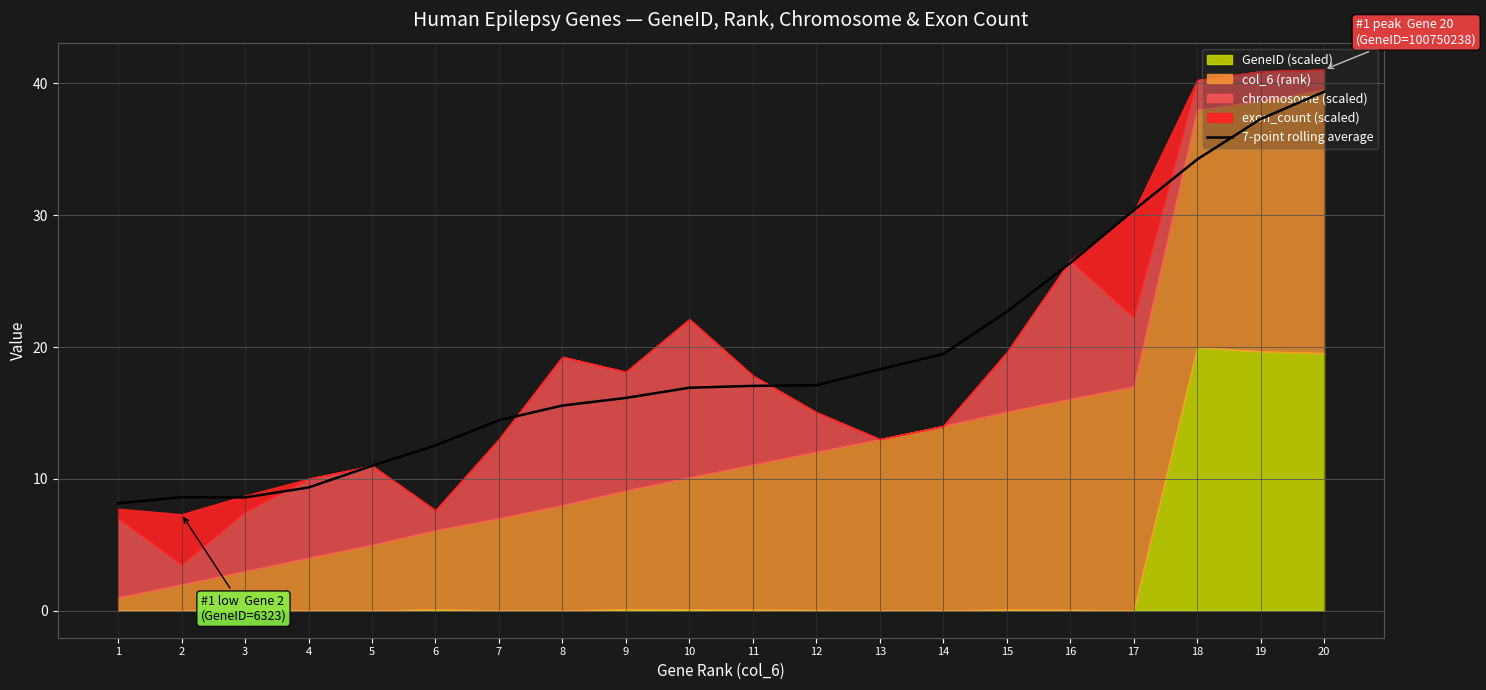

At which category does the chart reach its minimum across all series?

1